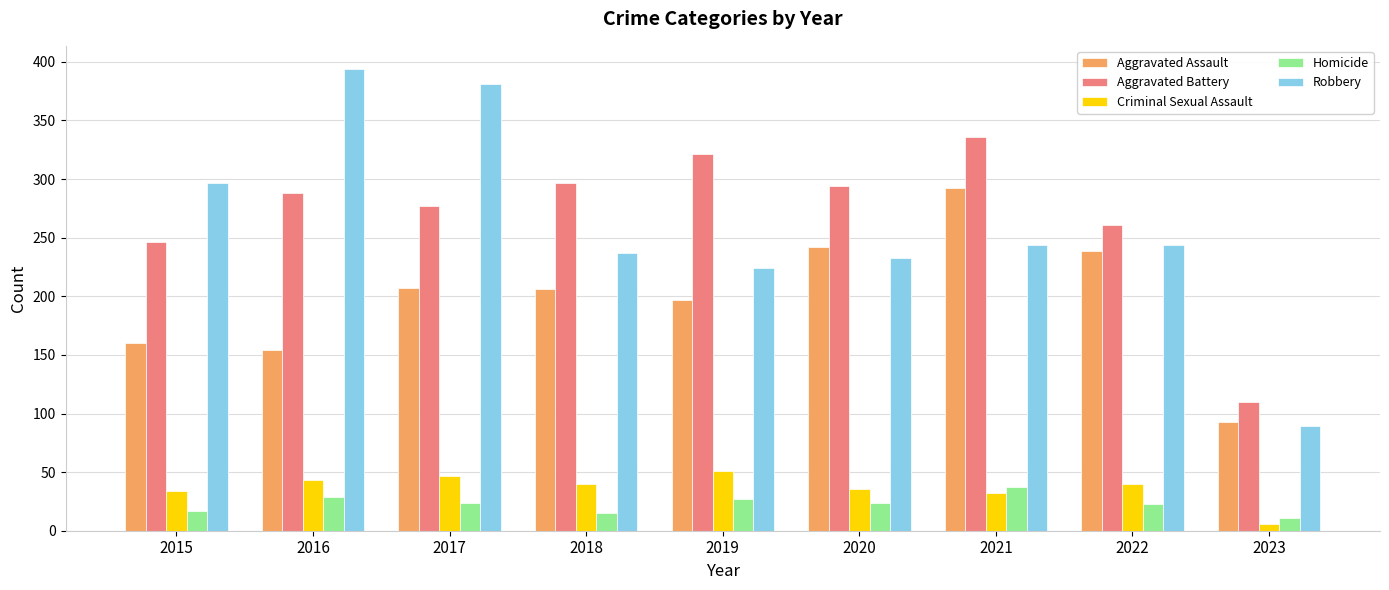

At how many categories does at least one series exceed 304?

4